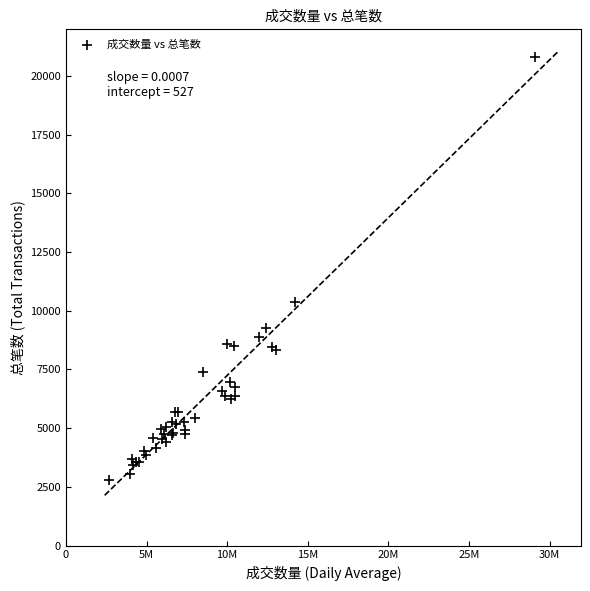

What Y value in the scatter plot is closest to 11817?

10365